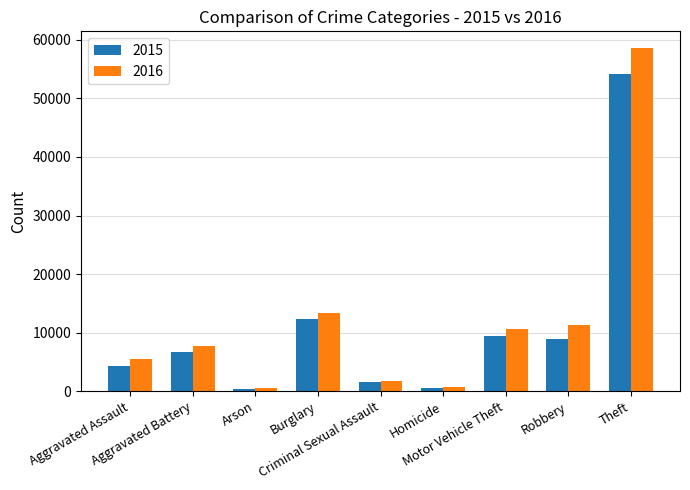

What is the total value across all series at Theft?

112709